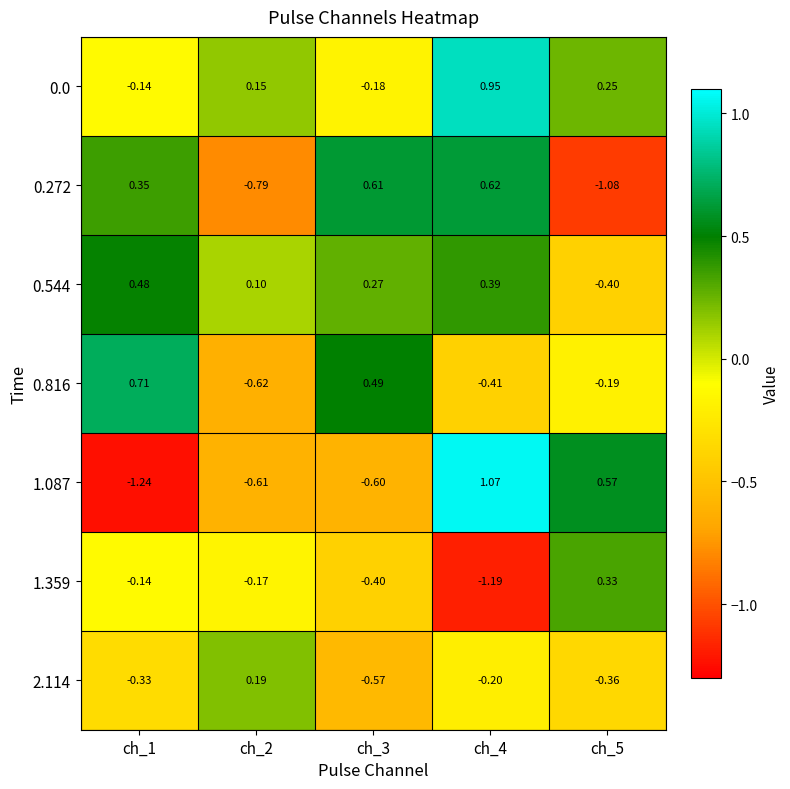

How many data points in 1.359 are above 0?

1